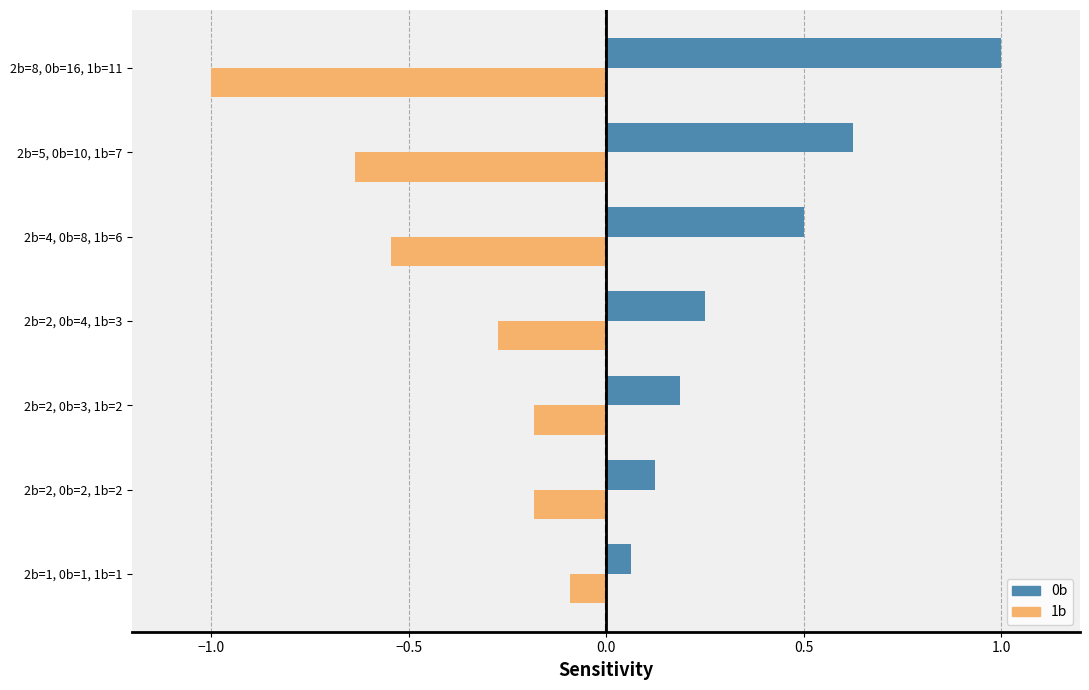

Rank the series by their average value, from highest to lowest.

0b, 1b